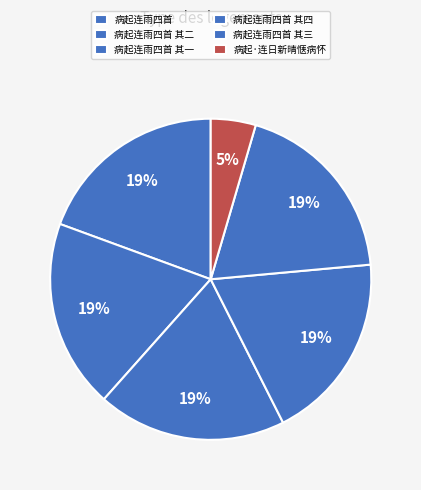

How many slices are in this pie chart?

6